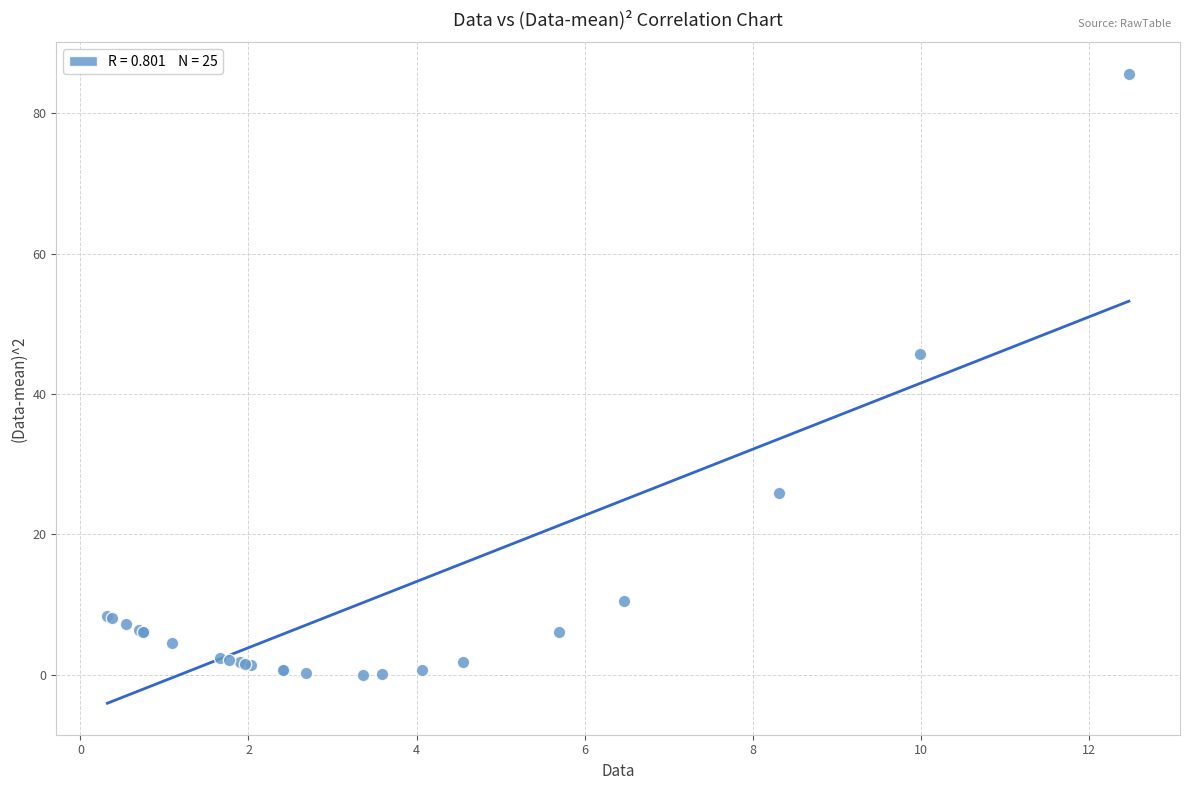

What Y value in the scatter plot is closest to 42?

45.8